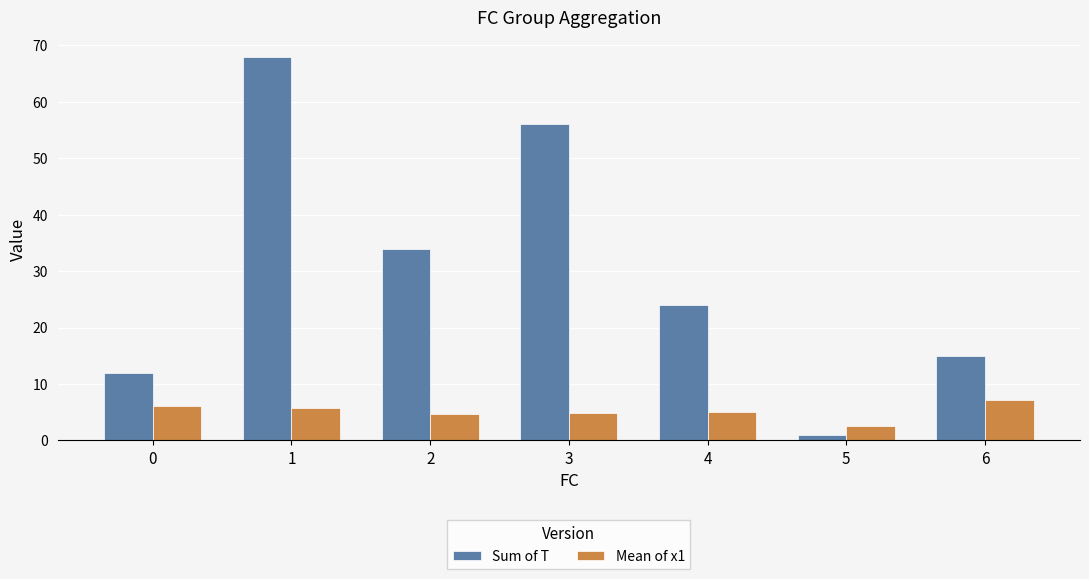

What are all the series names shown in the legend?

Sum of T, Mean of x1